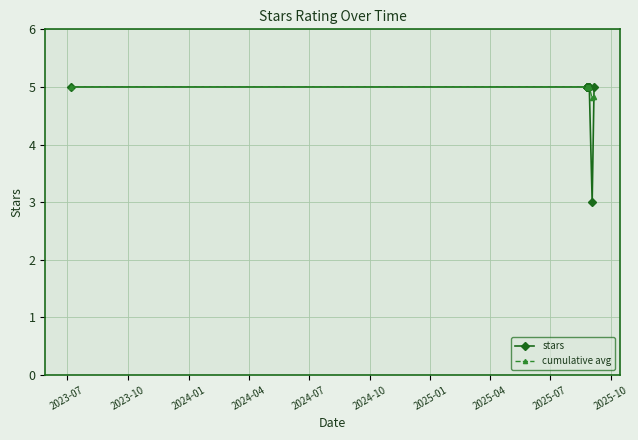

What is the lowest value of the cumulative avg series?

4.8